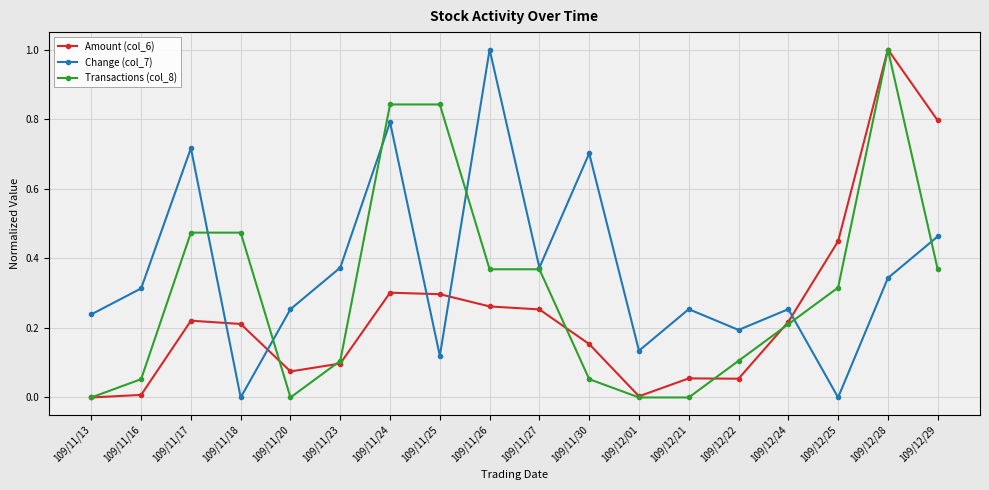

The Change (col_7) series shows 0.3 at 109/11/16. True or false?

True